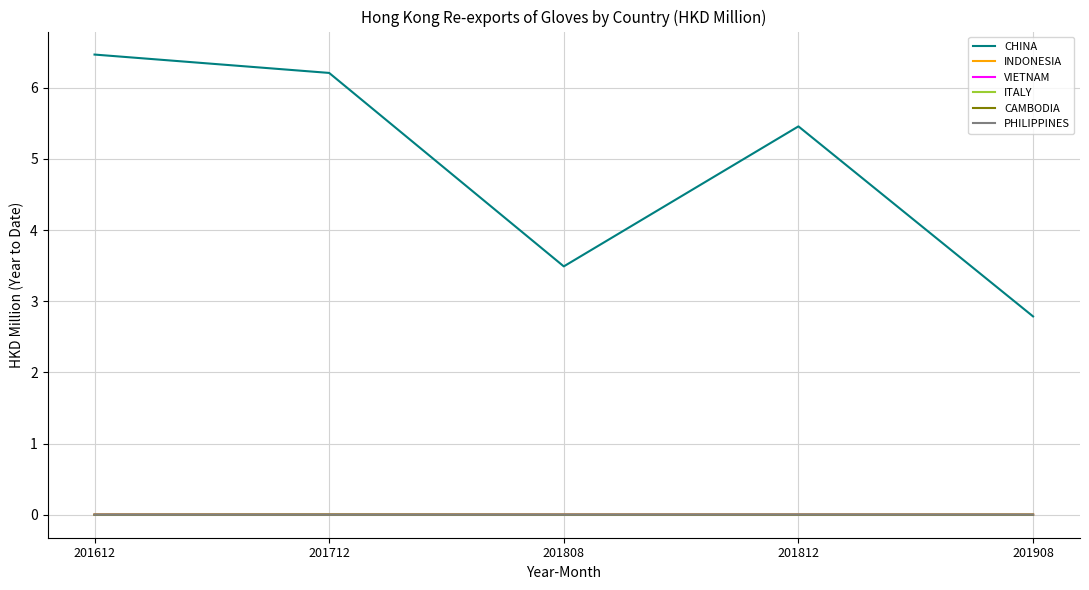

In ITALY, how many points are higher than both neighbors (excluding endpoints)?

1